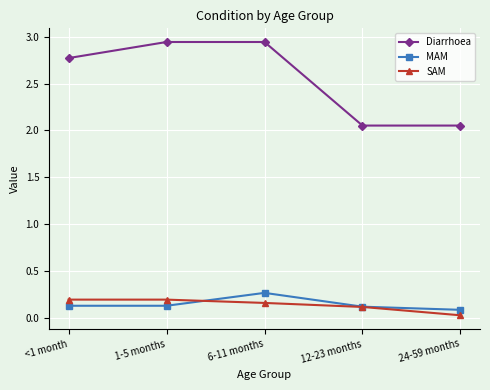

True or false: MAM has a value of 0.1 at 24-59 months.

True